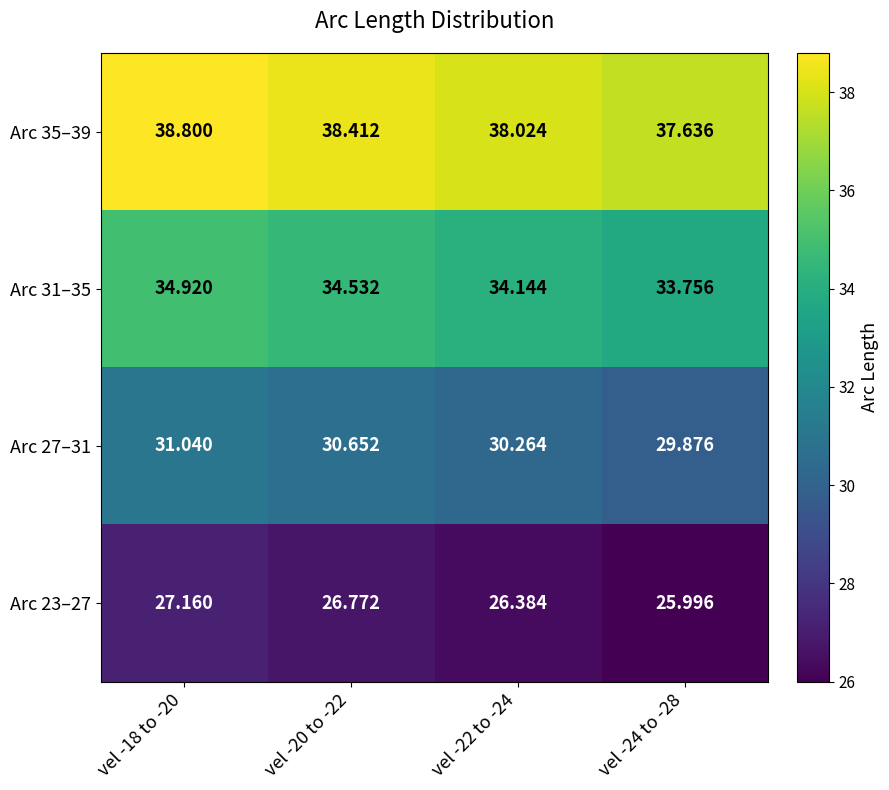

Is the value of Arc 31–35 at vel -22 to -24 greater than the value of Arc 35–39 at vel -24 to -28?

No